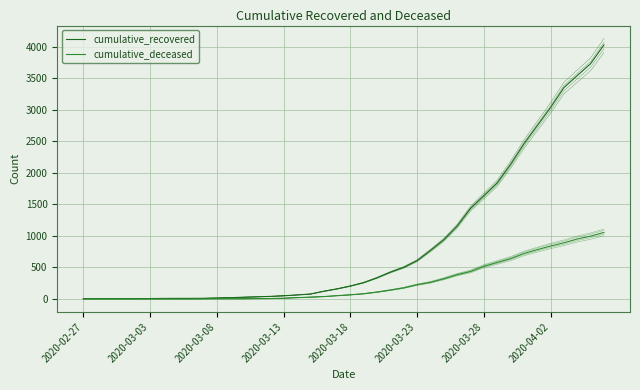

List the series in order of their overall mean, highest first.

cumulative_recovered, cumulative_deceased